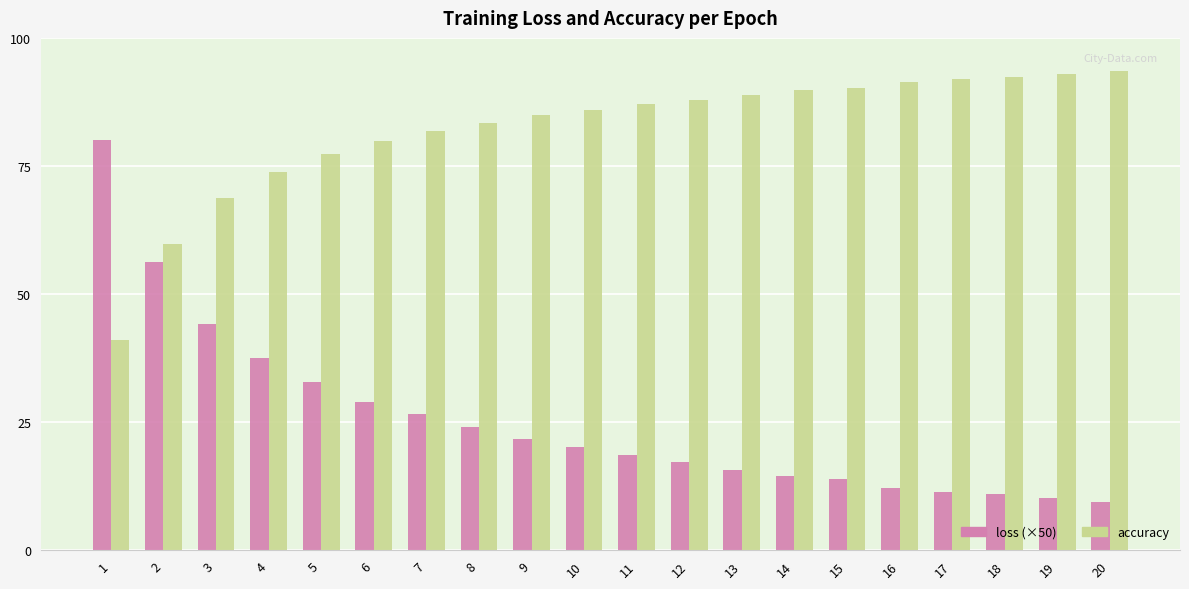

What is the value of the loss (×50) bar at the 8th from the left?

24.0